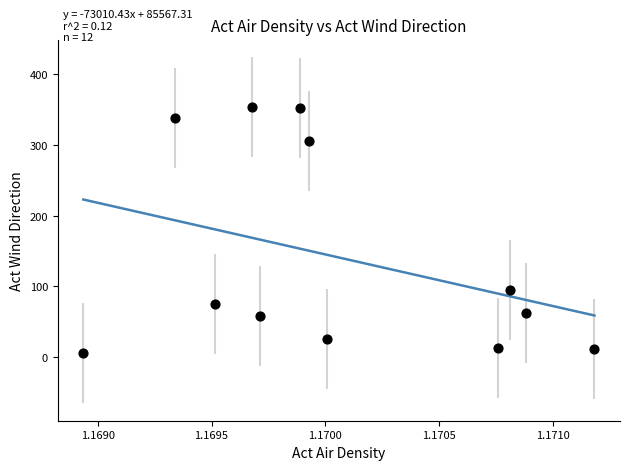

What Y value in the scatter plot is closest to 179?

95.0